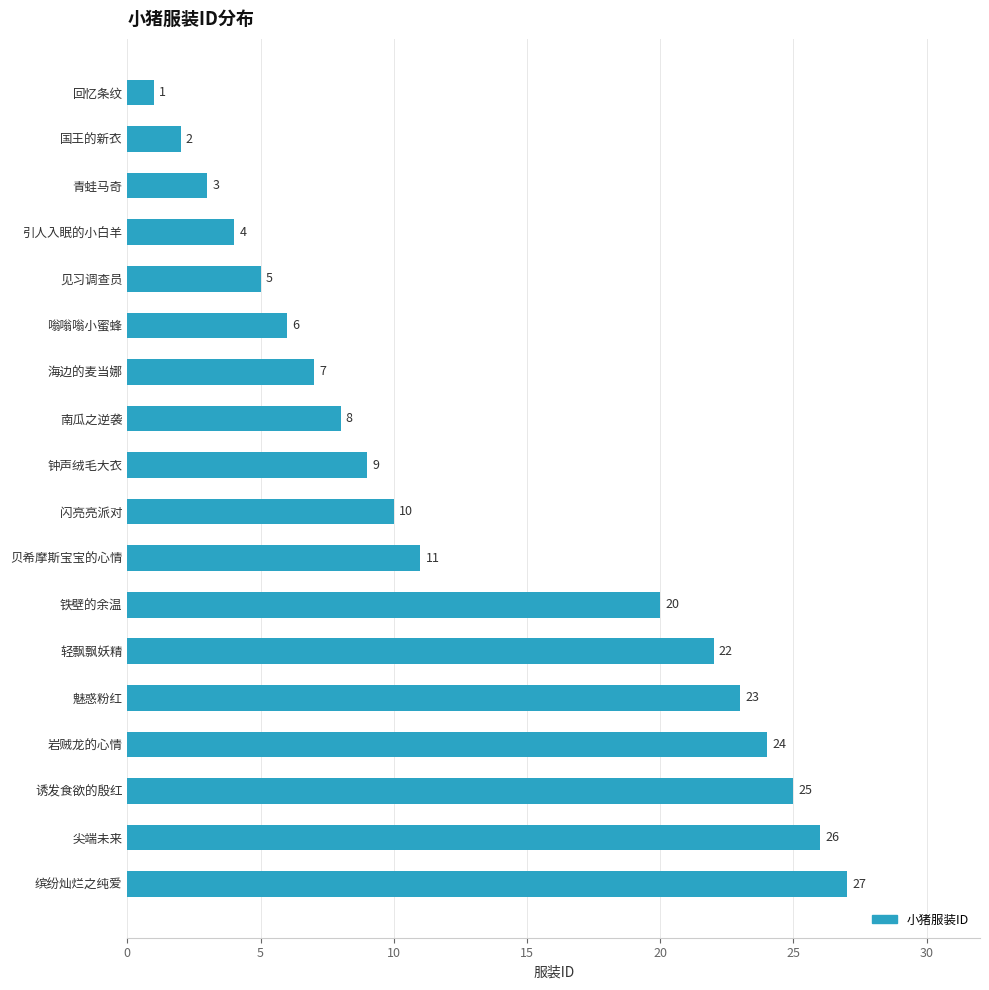

Rank the categories by value from lowest to highest.

回忆条纹, 国王的新衣, 青蛙马奇, 引人入眠的小白羊, 见习调查员, 嗡嗡嗡小蜜蜂, 海边的麦当娜, 南瓜之逆袭, 钟声绒毛大衣, 闪亮亮派对, 贝希摩斯宝宝的心情, 铁壁的余温, 轻飘飘妖精, 魅惑粉红, 岩贼龙的心情, 诱发食欲的殷红, 尖端未来, 缤纷灿烂之纯爱